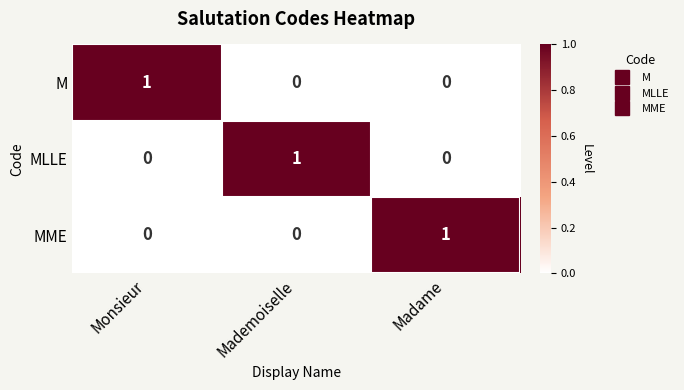

What is the spread (max minus min) of values at Monsieur?

1